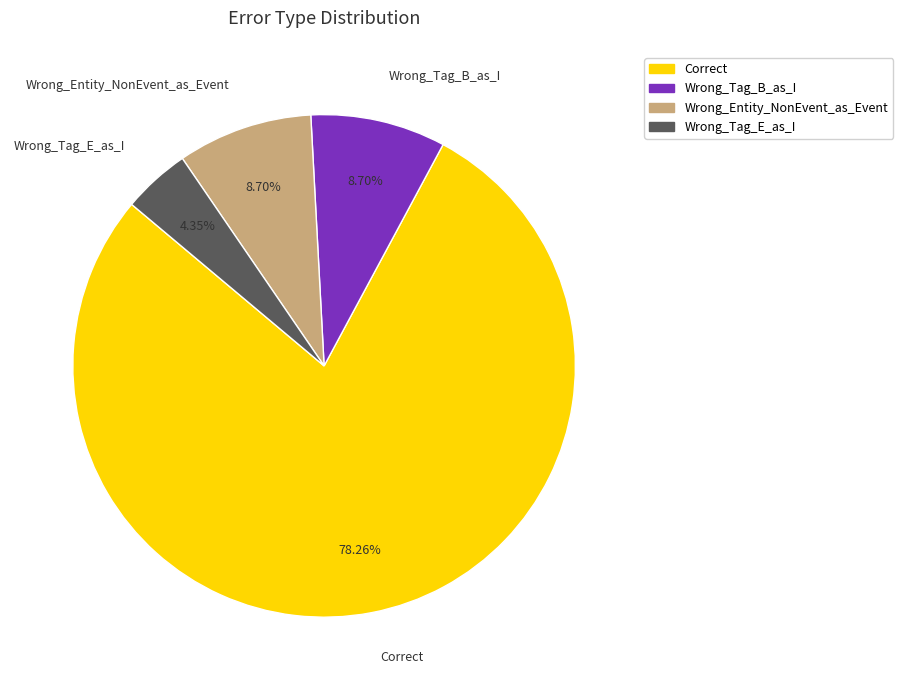

Does any single category account for the majority?

Yes